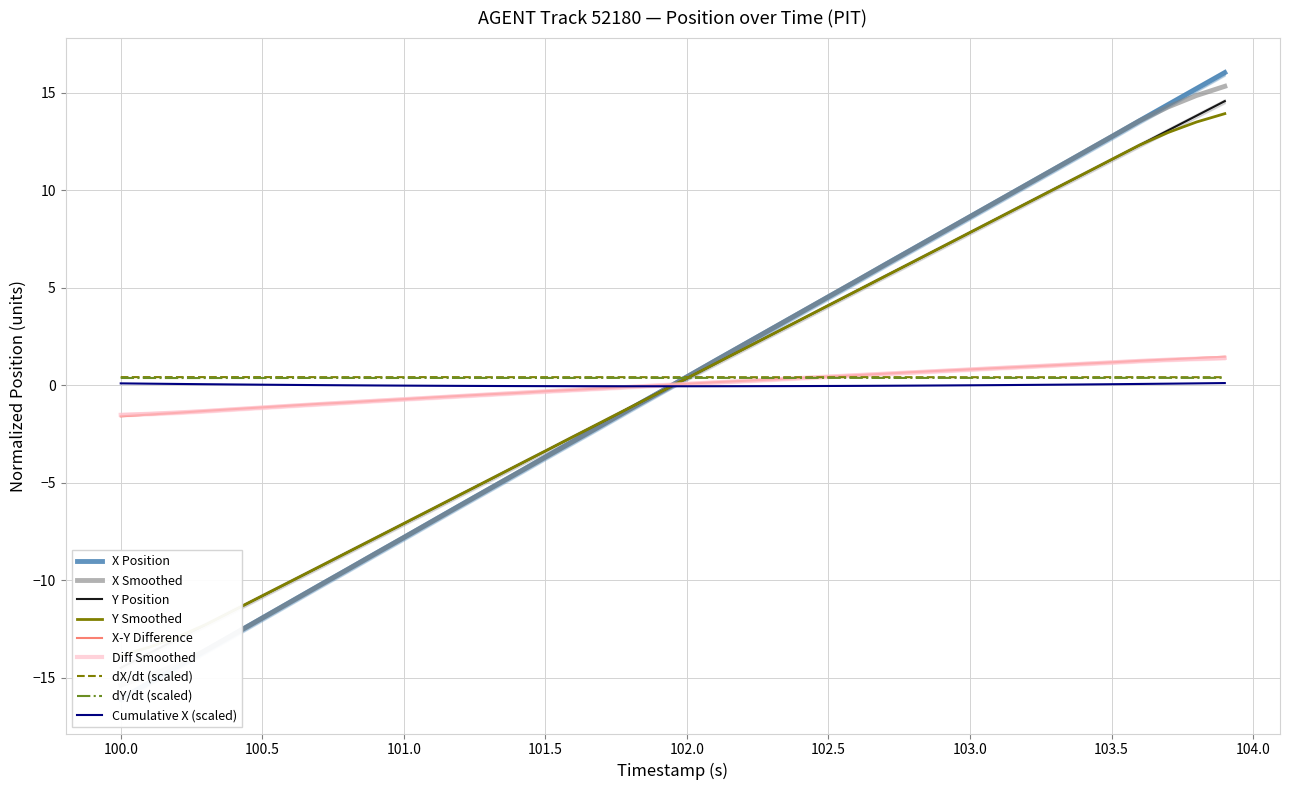

What is the difference between the second highest and second lowest values in the Y series?

27.6